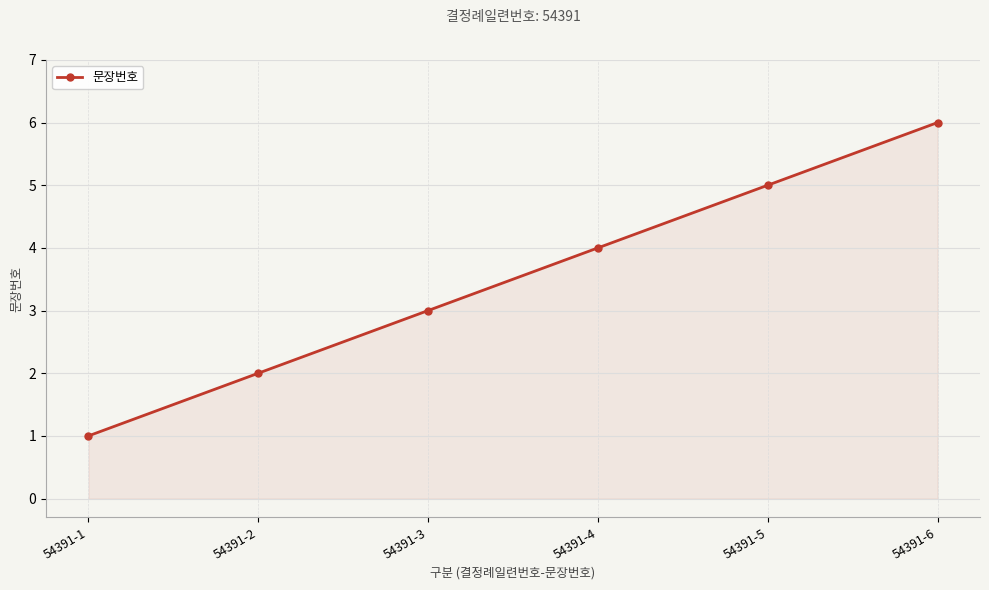

What is the change in value from 54391-3 to 54391-6?

+3